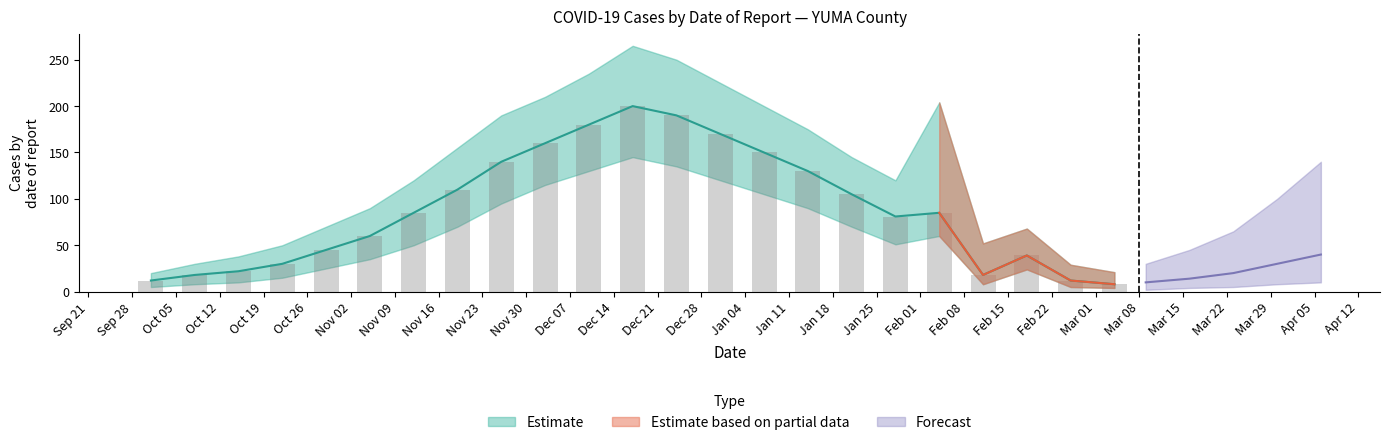

Between 2021-02-18 and 2021-01-14, which is larger?

2021-01-14